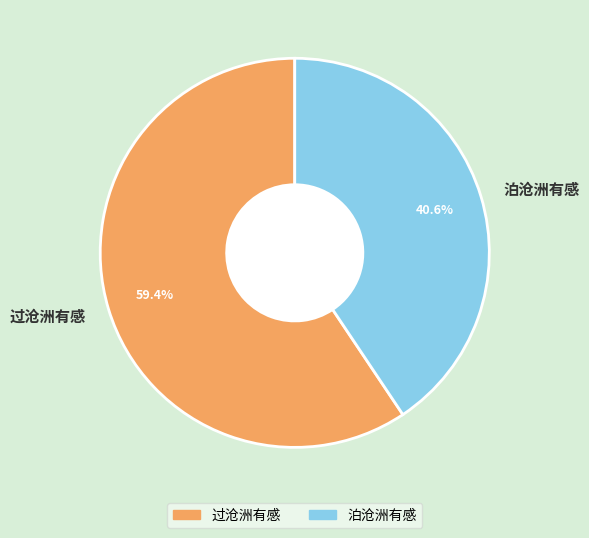

What is the largest slice in the pie chart?

过沧洲有感